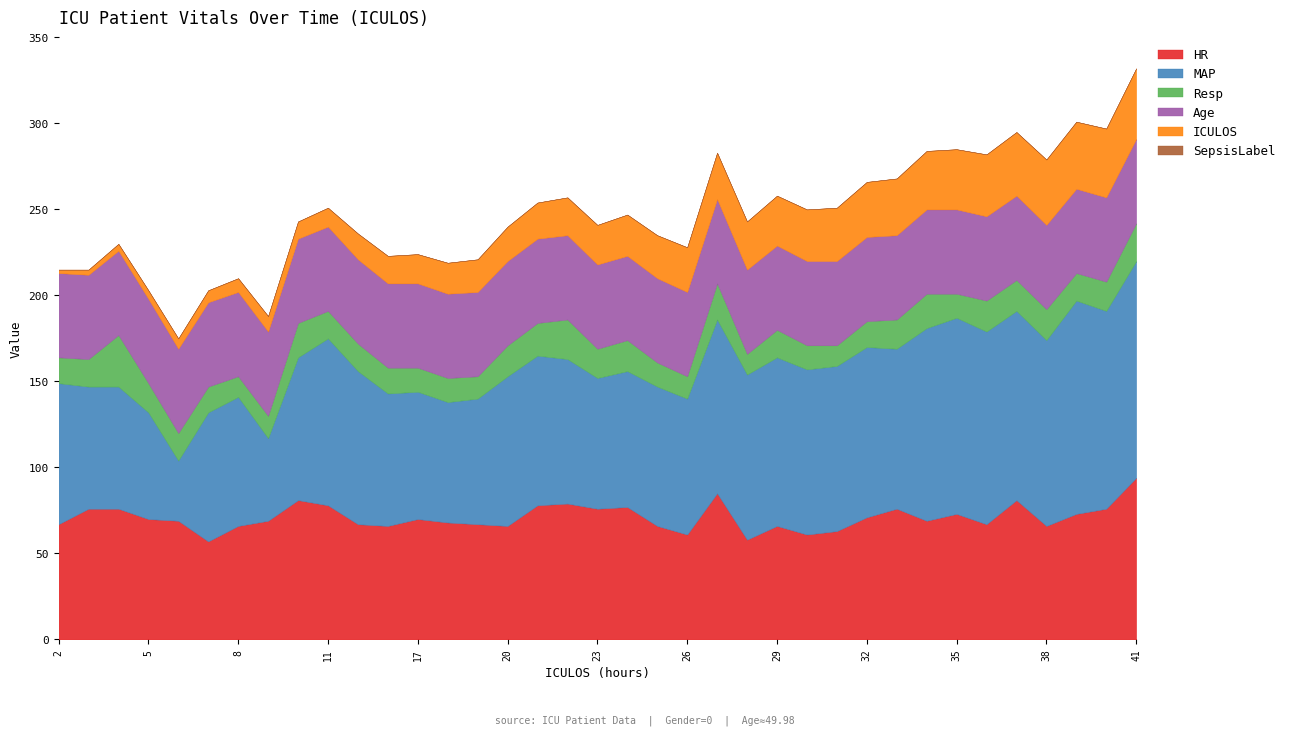

Reading left to right, what are all the values shown in this chart?

HR: 2=67	3=76	4=76	5=70	6=69	7=57	8=66	9=69	10=81	11=78	15=67	16=66	17=70	18=68	19=67	20=66	21=78	22=79	23=76	24=77	25=66	26=61	27=85	28=58	29=66	30=61	31=63	32=71	33=76	34=69	35=73	36=67	37=81	38=66	39=73	40=76	41=94
MAP: 2=82	3=71	4=71	5=62	6=35	7=75	8=75	9=48	10=83	11=97	15=89	16=77	17=74	18=70	19=73	20=87	21=87	22=84	23=76	24=79	25=81	26=79	27=101	28=96	29=98	30=96	31=96	32=99	33=93	34=112	35=114	36=112	37=110	38=108	39=124	40=115	41=126
Resp: 2=15	3=16	4=30	5=17	6=16	7=15	8=12	9=13	10=20	11=16	15=16	16=15	17=14	18=14	19=13	20=18	21=19	22=23	23=17	24=18	25=14	26=13	27=21	28=12	29=16	30=14	31=12	32=15	33=17	34=20	35=14	36=18	37=18	38=18	39=16	40=17	41=22
Age: 2=49	3=49	4=49	5=49	6=49	7=49	8=49	9=49	10=49	11=49	15=49	16=49	17=49	18=49	19=49	20=49	21=49	22=49	23=49	24=49	25=49	26=49	27=49	28=49	29=49	30=49	31=49	32=49	33=49	34=49	35=49	36=49	37=49	38=49	39=49	40=49	41=49
ICULOS: 2=2	3=3	4=4	5=5	6=6	7=7	8=8	9=9	10=10	11=11	15=15	16=16	17=17	18=18	19=19	20=20	21=21	22=22	23=23	24=24	25=25	26=26	27=27	28=28	29=29	30=30	31=31	32=32	33=33	34=34	35=35	36=36	37=37	38=38	39=39	40=40	41=41
SepsisLabel: 2=0	3=0	4=0	5=0	6=0	7=0	8=0	9=0	10=0	11=0	15=0	16=0	17=0	18=0	19=0	20=0	21=0	22=0	23=0	24=0	25=0	26=0	27=0	28=0	29=0	30=0	31=0	32=0	33=0	34=0	35=0	36=0	37=0	38=0	39=0	40=0	41=0